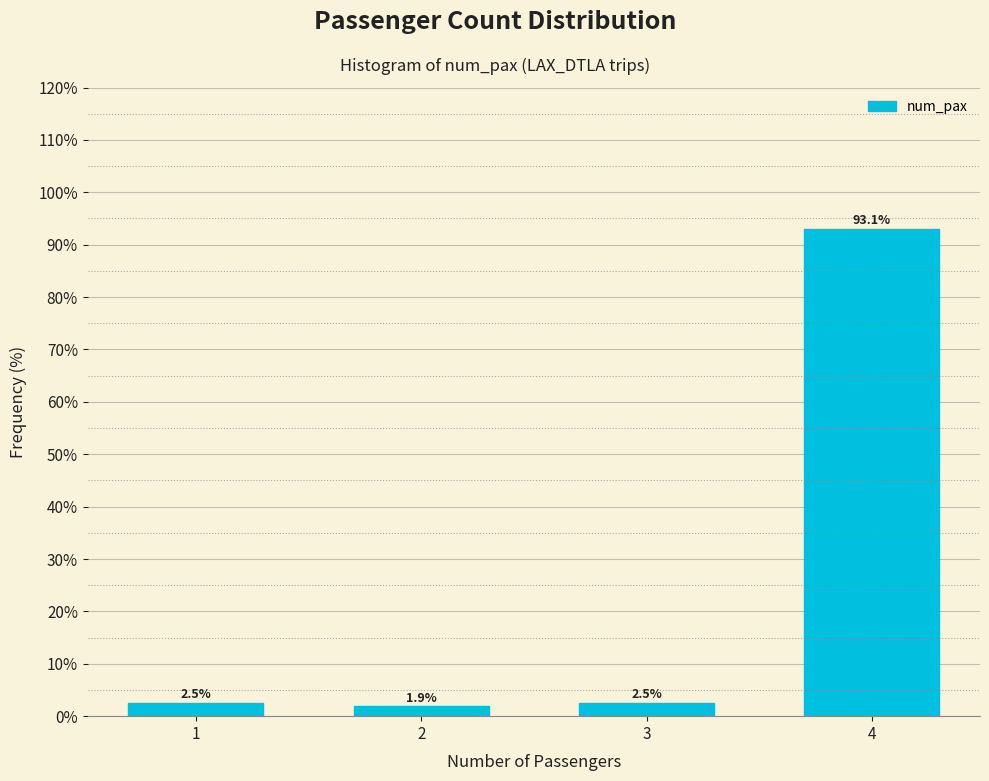

Reading left to right, extract all data points from this chart.

1=2.5	2=1.9	3=2.5	4=93.1